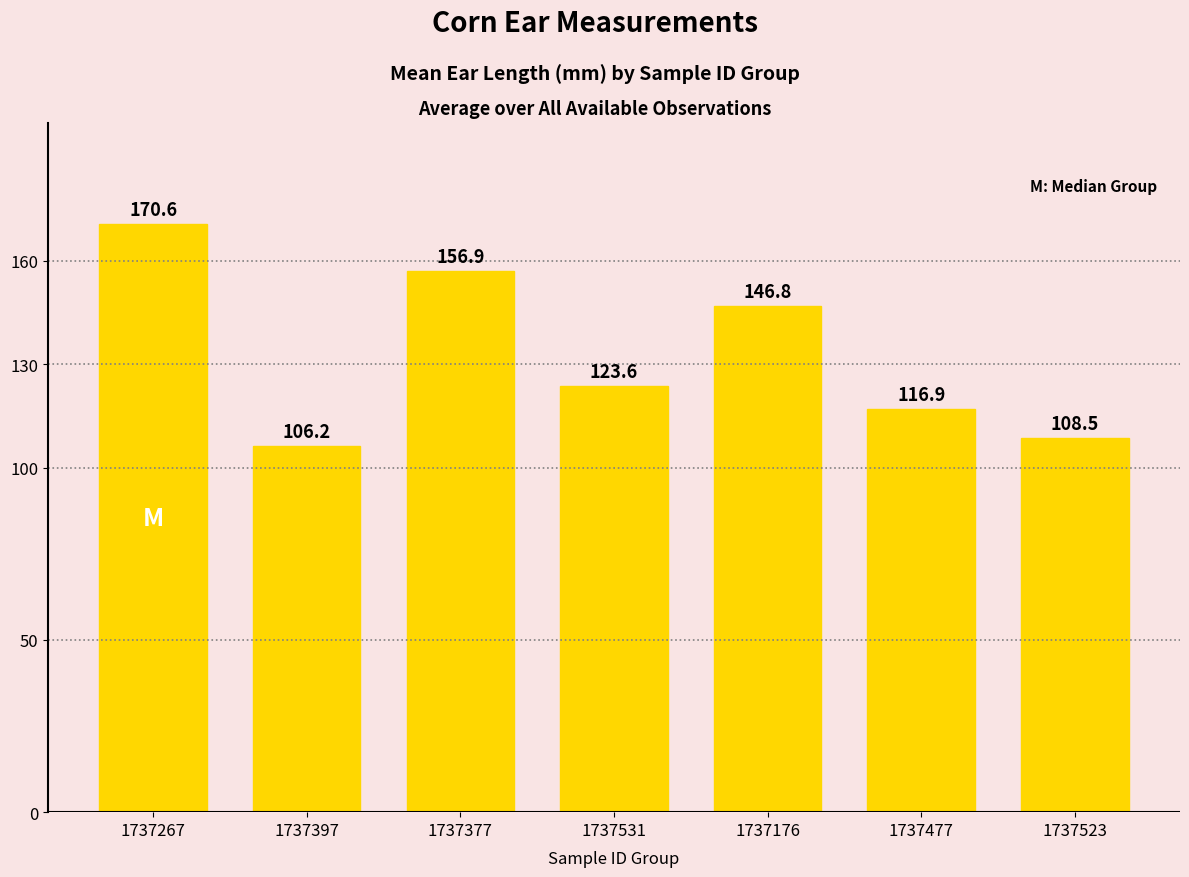

What is the change in value from 1737377 to 1737477?

-40.0